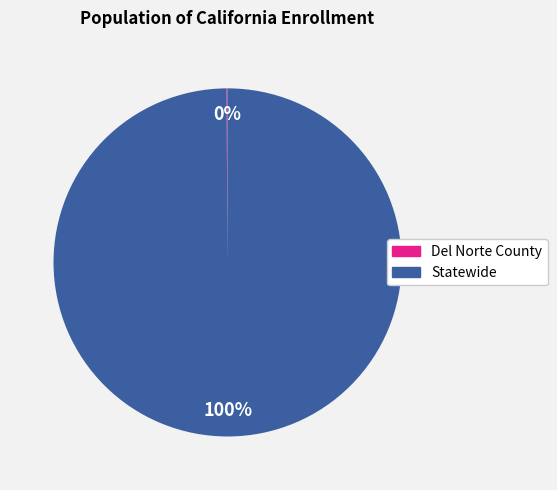

What is the largest slice in the pie chart?

Statewide